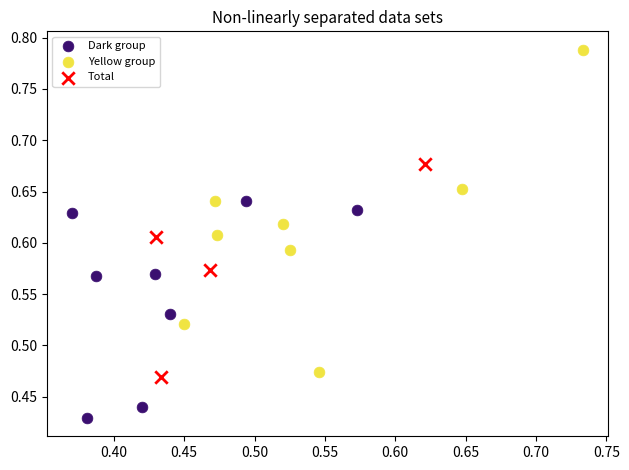

Which series reaches the minimum Y coordinate?

Dark group